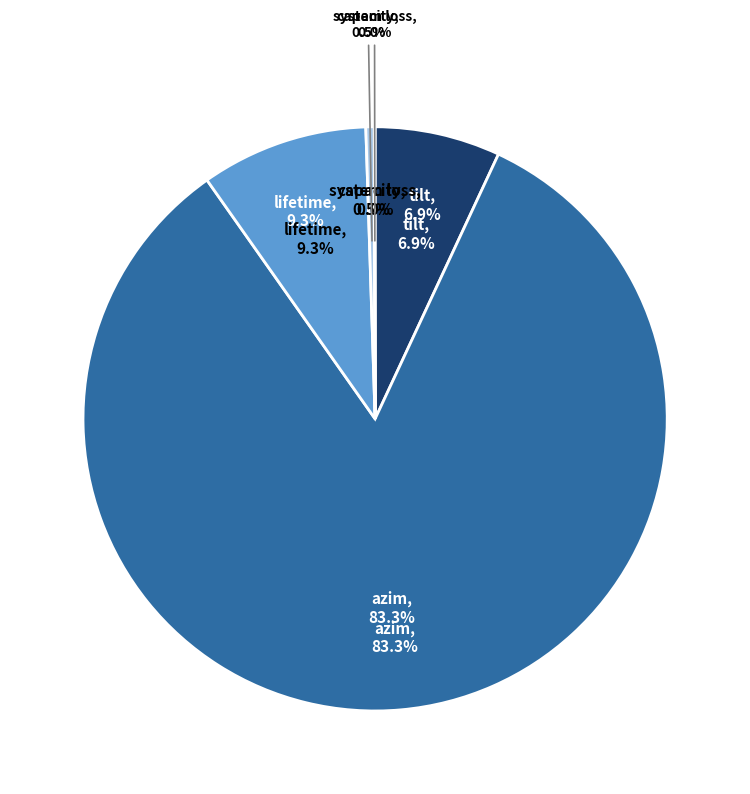

To the nearest percent, what is the combined percentage of capacity and lifetime?

10%